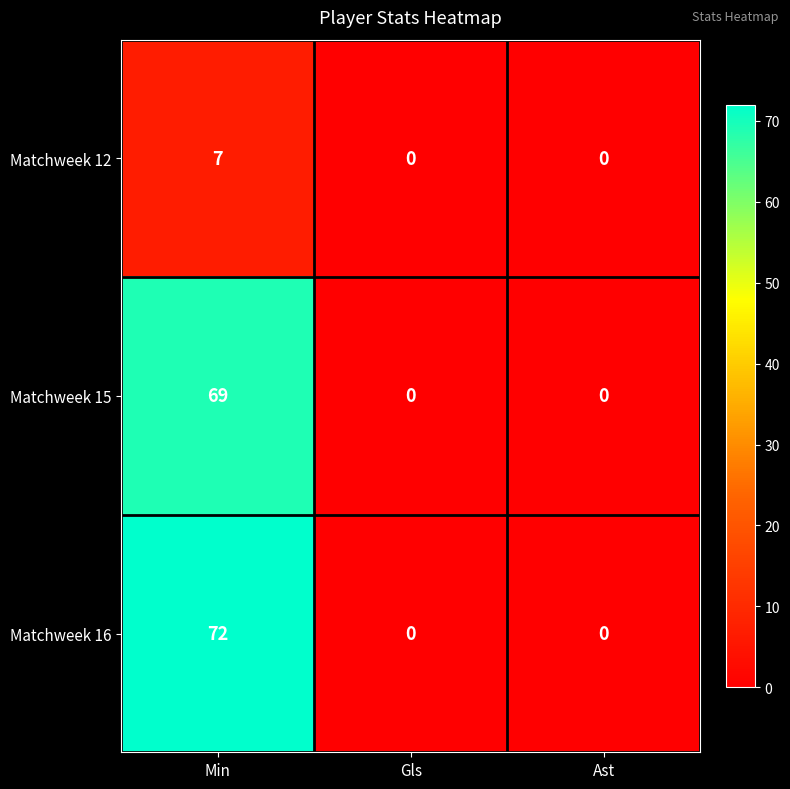

Which series changed the most between Min and Gls?

Matchweek 16